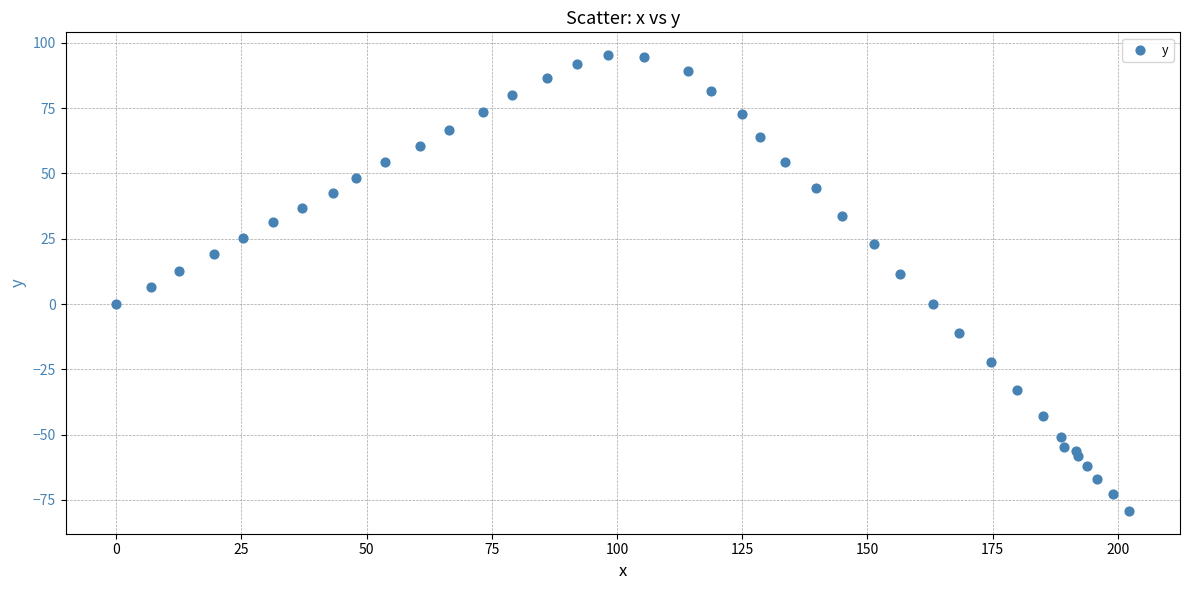

What is the range of Y values (max minus min)?

174.5